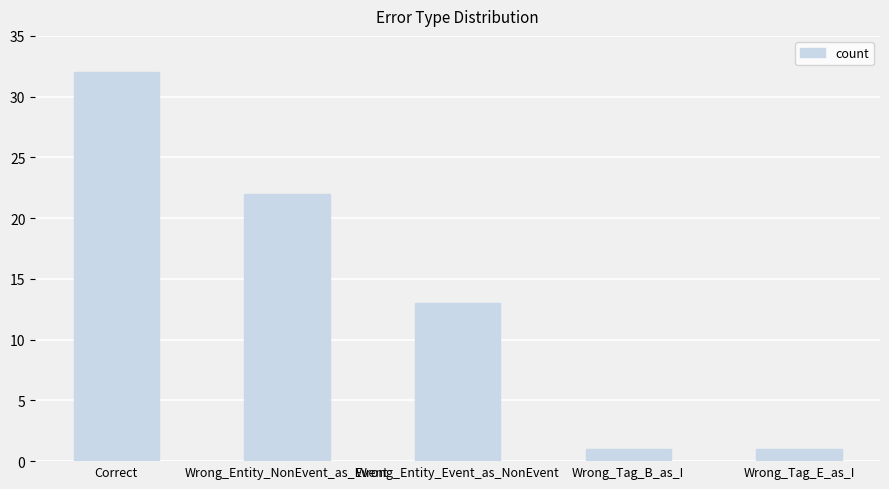

Where does the data first go above 13?

Correct